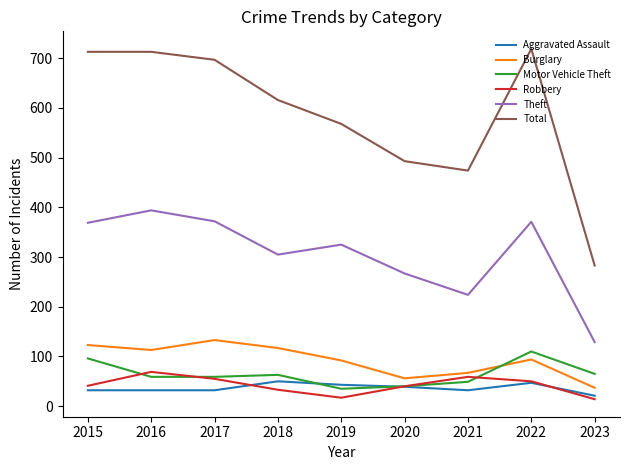

How many interior local valleys does the Robbery series have?

1